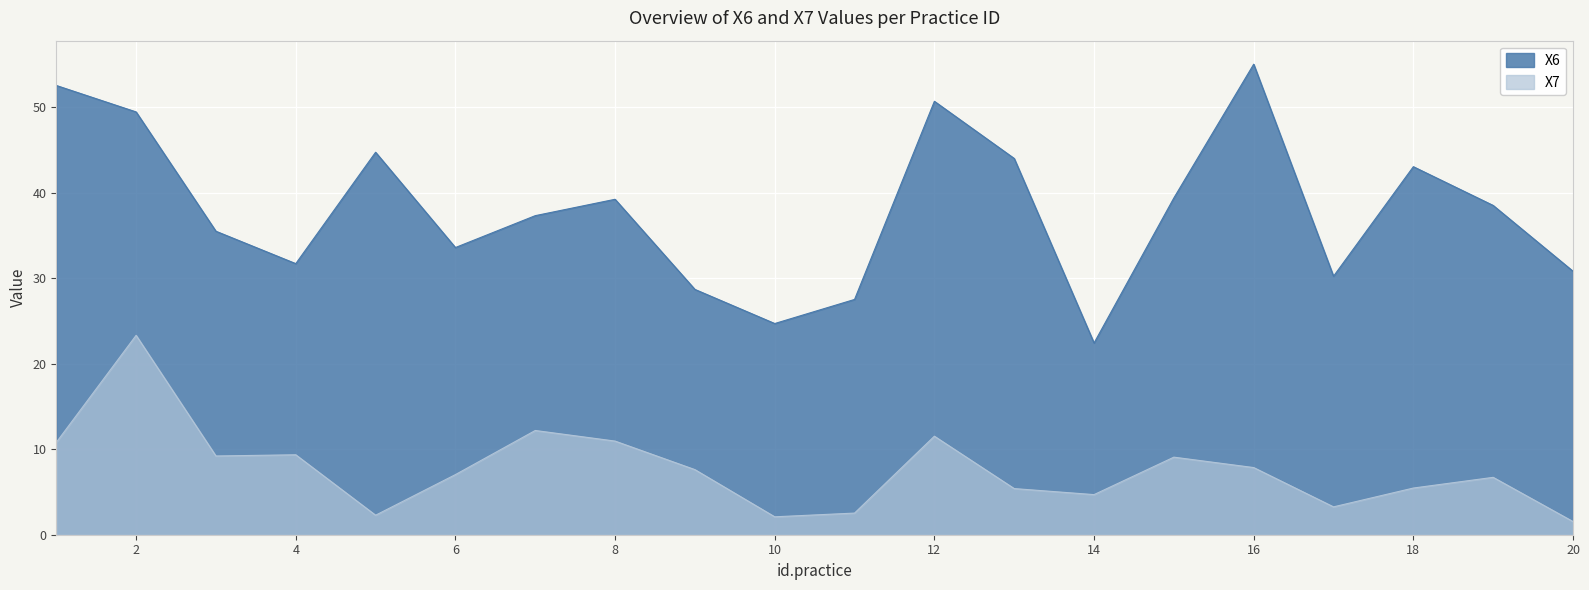

Count the number of values greater than 7.

11